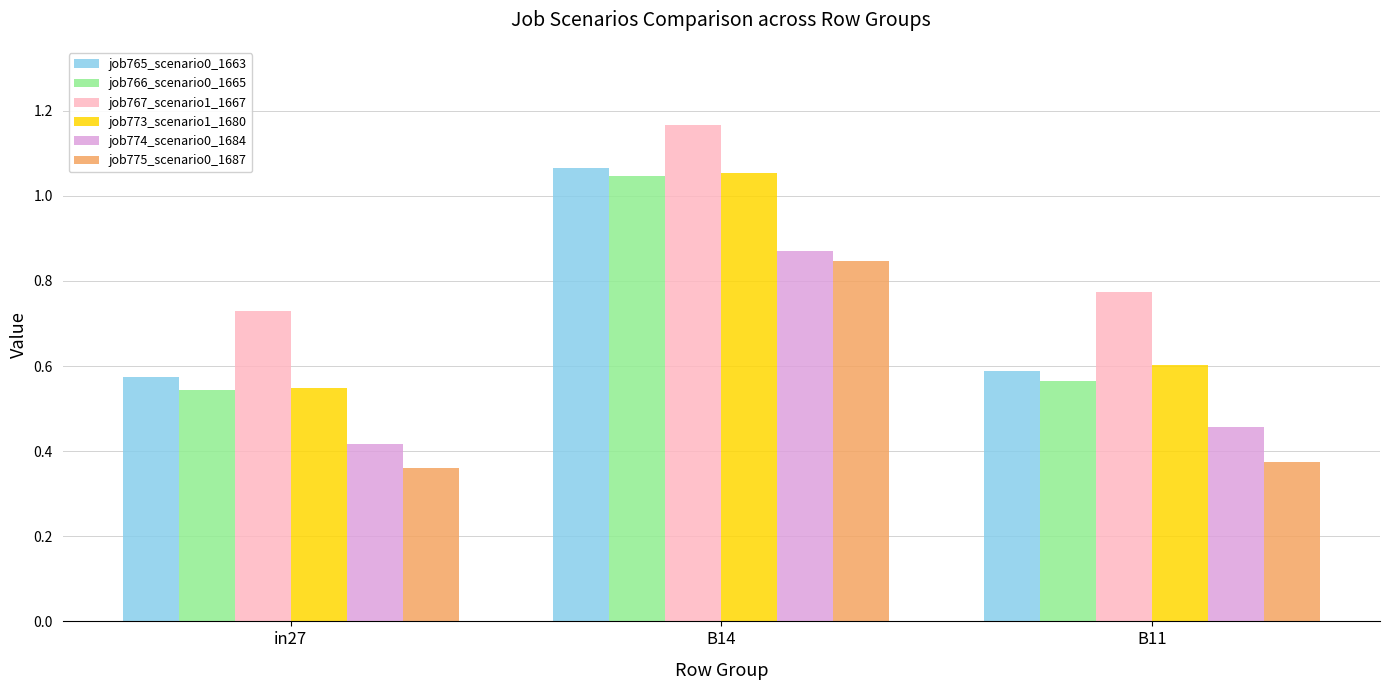

True or false: job767_scenario1_1667 has a value of 0.3 at in27.

False